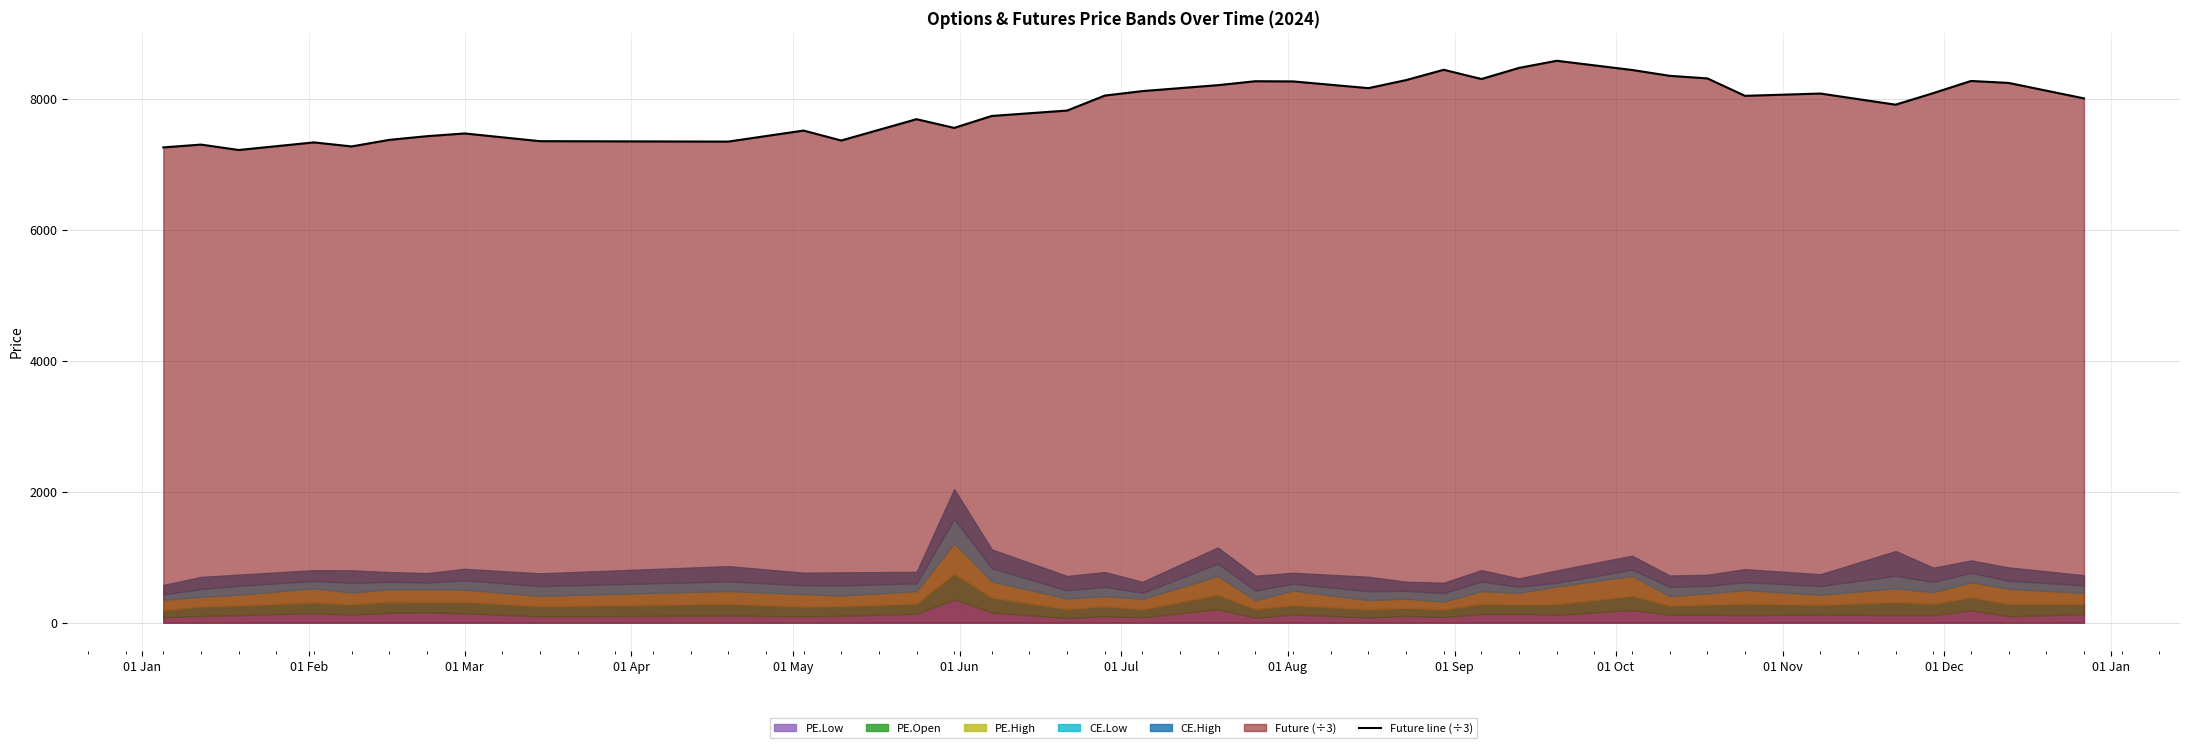

True or false: there are more than 2 points higher than both neighbors.

True